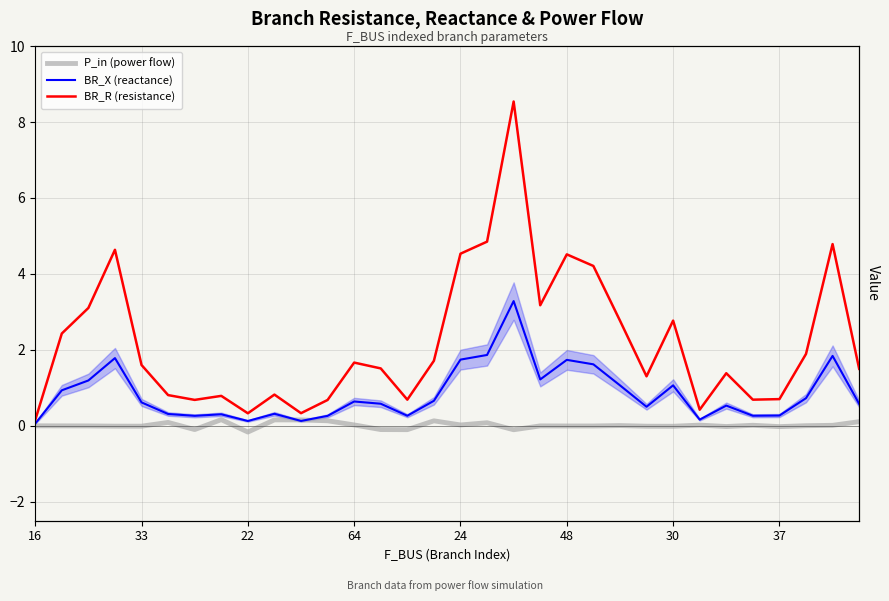

What is the maximum value for BR_R (resistance)?

8.5